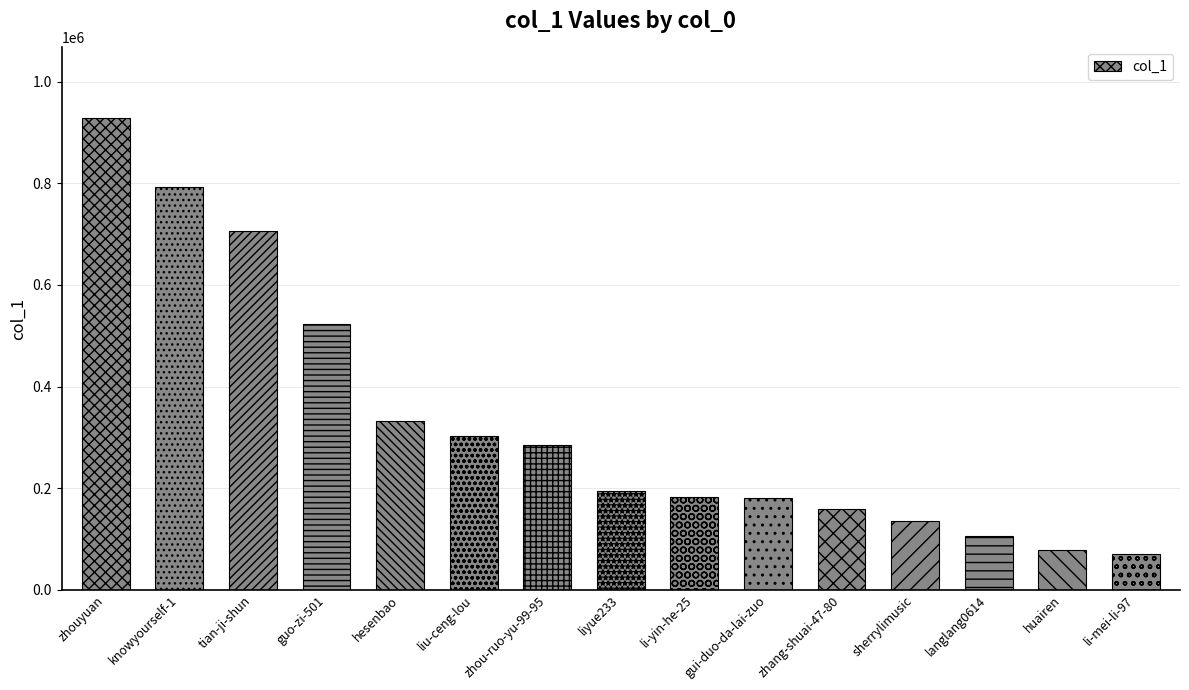

What is the maximum value shown in the chart?

928461